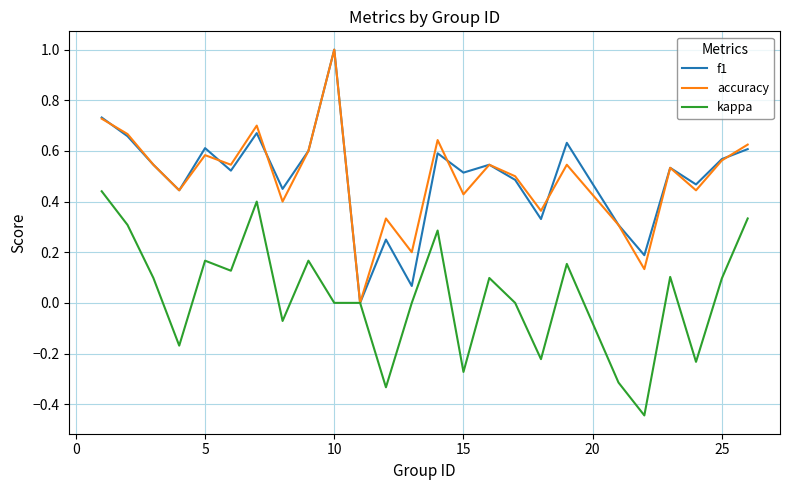

What is the maximum value shown in the chart?

1.0